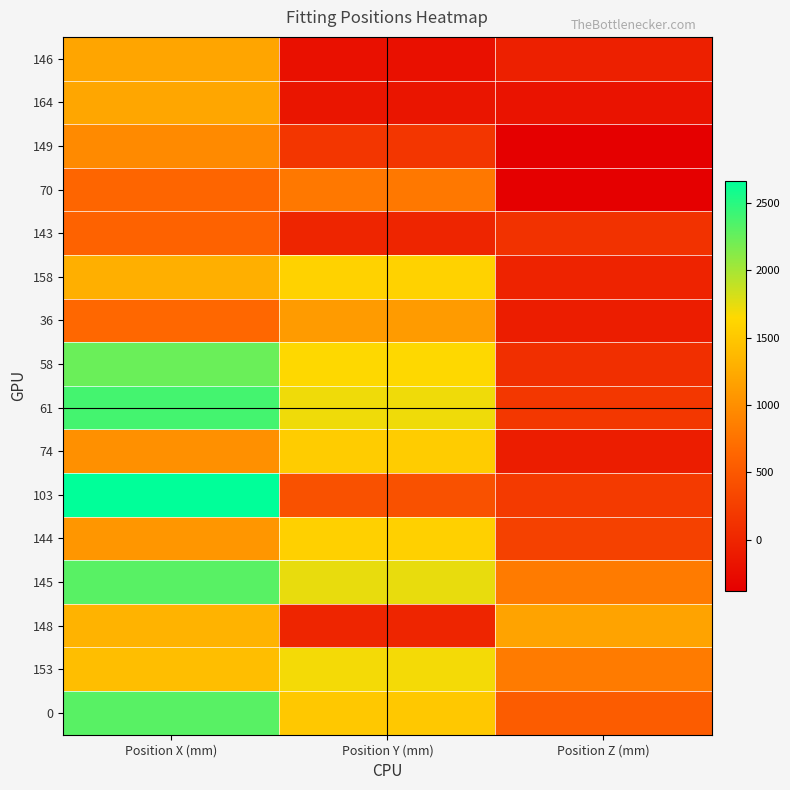

Reading left to right, extract all data points from this chart.

146: Position X (mm)=1200	Position Y (mm)=-210	Position Z (mm)=-50
164: Position X (mm)=1202	Position Y (mm)=-160	Position Z (mm)=-181
149: Position X (mm)=960	Position Y (mm)=170	Position Z (mm)=-375
70: Position X (mm)=637	Position Y (mm)=800	Position Z (mm)=-365
143: Position X (mm)=600	Position Y (mm)=0	Position Z (mm)=125
158: Position X (mm)=1285	Position Y (mm)=1592	Position Z (mm)=-24
36: Position X (mm)=645	Position Y (mm)=1112	Position Z (mm)=-77
58: Position X (mm)=2235	Position Y (mm)=1650	Position Z (mm)=100
61: Position X (mm)=2385	Position Y (mm)=1710	Position Z (mm)=175
74: Position X (mm)=1010	Position Y (mm)=1535	Position Z (mm)=-77
103: Position X (mm)=2660	Position Y (mm)=435	Position Z (mm)=210
144: Position X (mm)=1060	Position Y (mm)=1580	Position Z (mm)=275
145: Position X (mm)=2310	Position Y (mm)=1740	Position Z (mm)=825
148: Position X (mm)=1320	Position Y (mm)=0	Position Z (mm)=1175
153: Position X (mm)=1410	Position Y (mm)=1692	Position Z (mm)=825
0: Position X (mm)=2310	Position Y (mm)=1505	Position Z (mm)=547